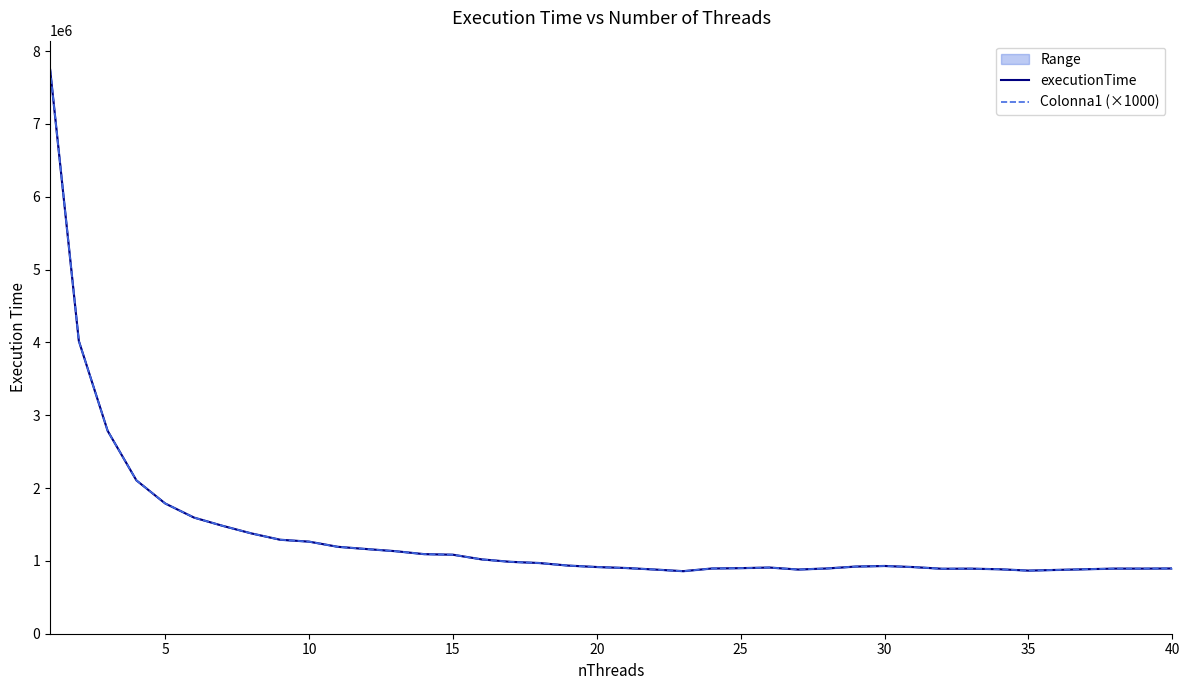

Where is the first local maximum for executionTime?

25